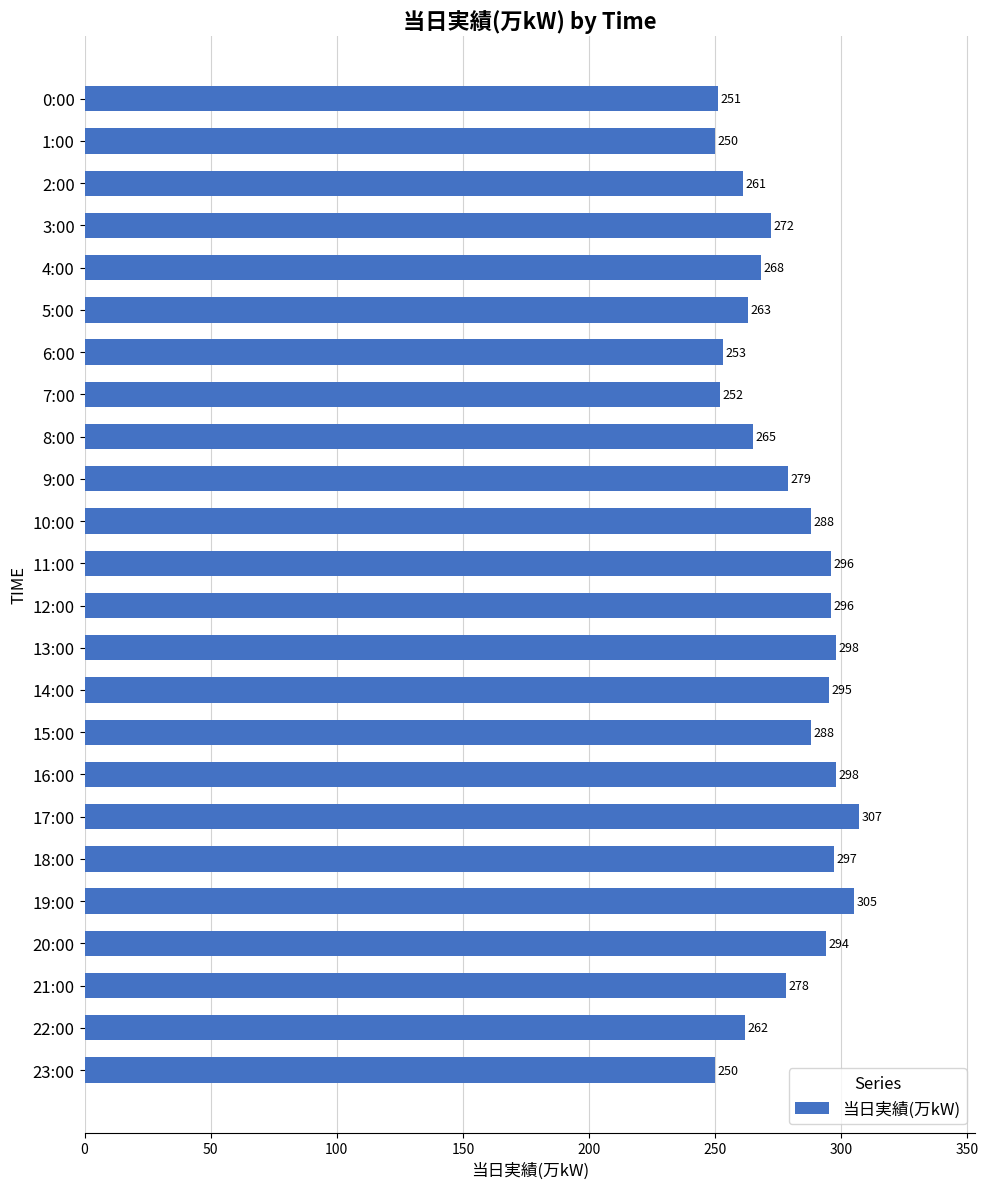

What is the minimum value shown in the chart?

250